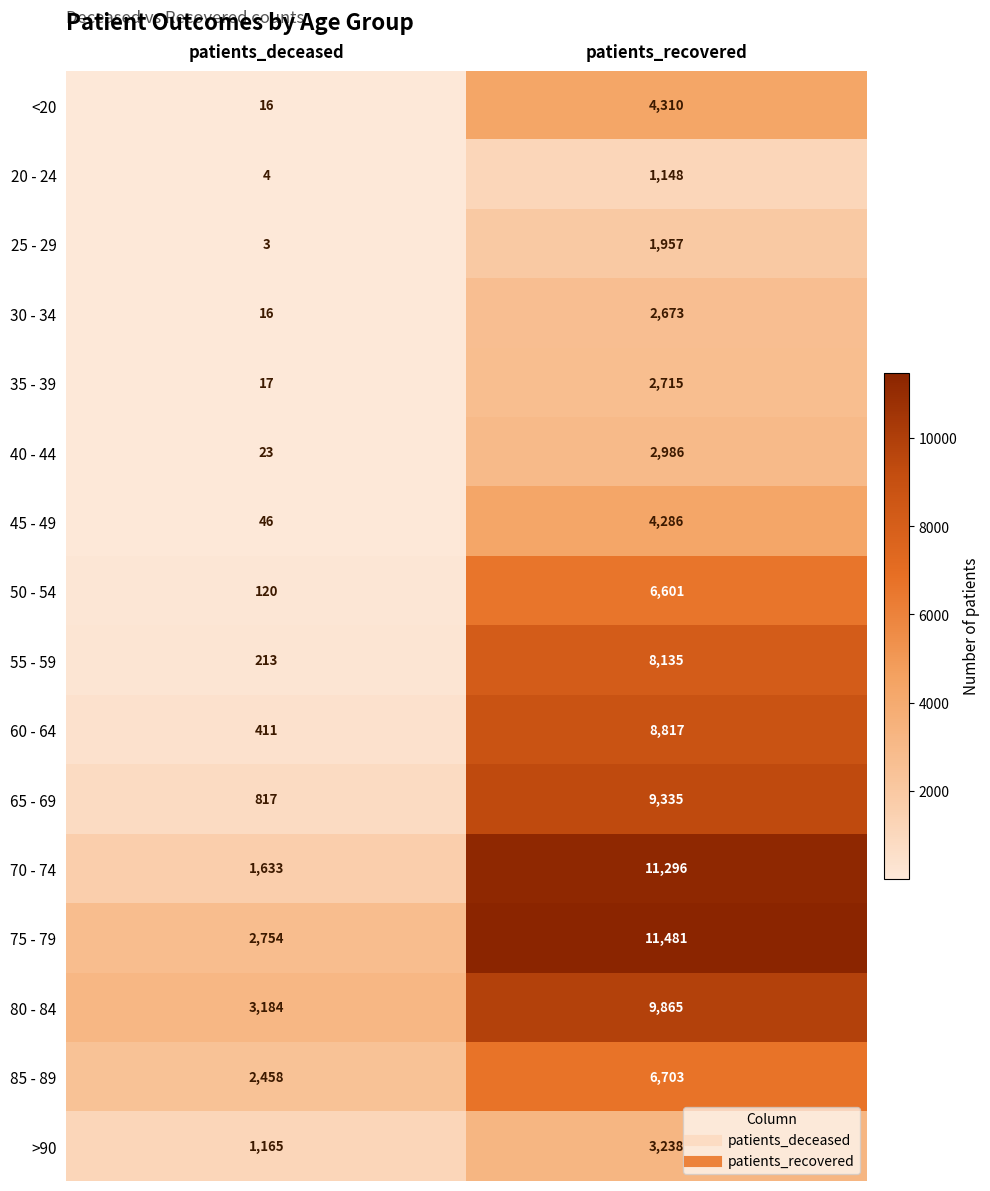

Which series has the largest range (max minus min)?

70 - 74